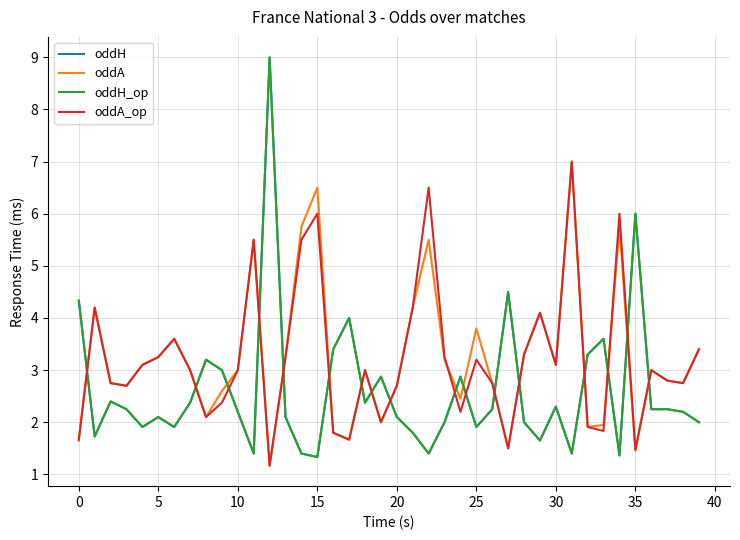

What is the average value of the oddA series?

3.2